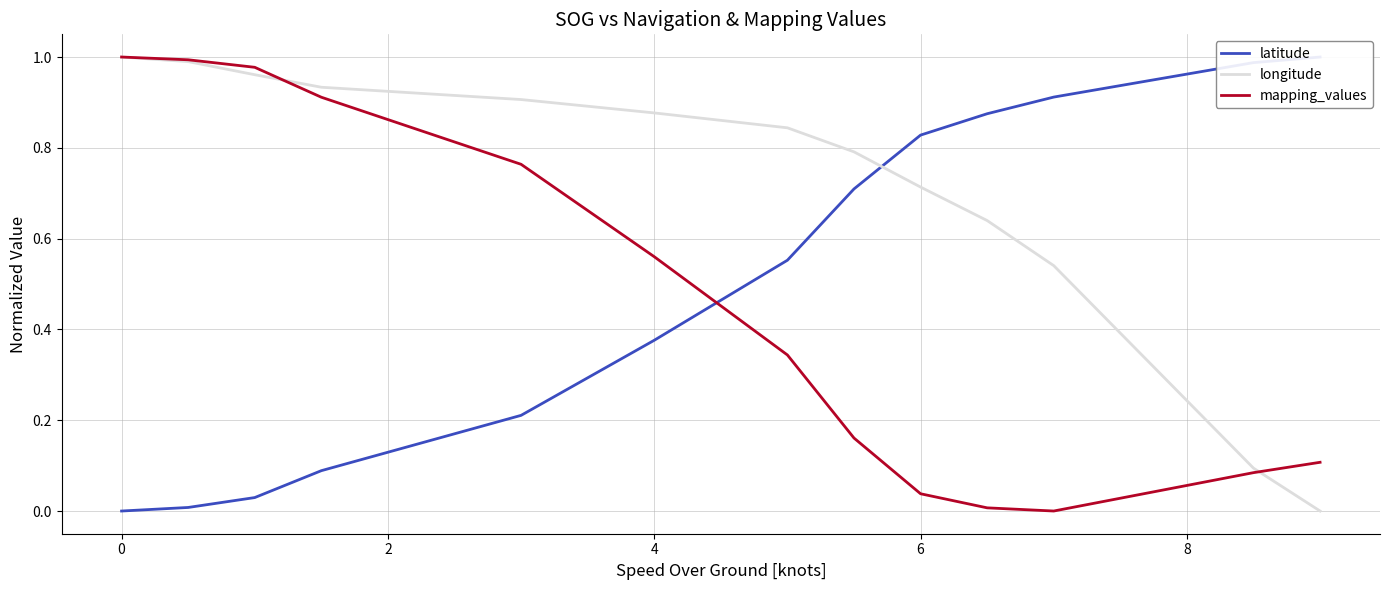

Which series has the largest range (max minus min)?

latitude